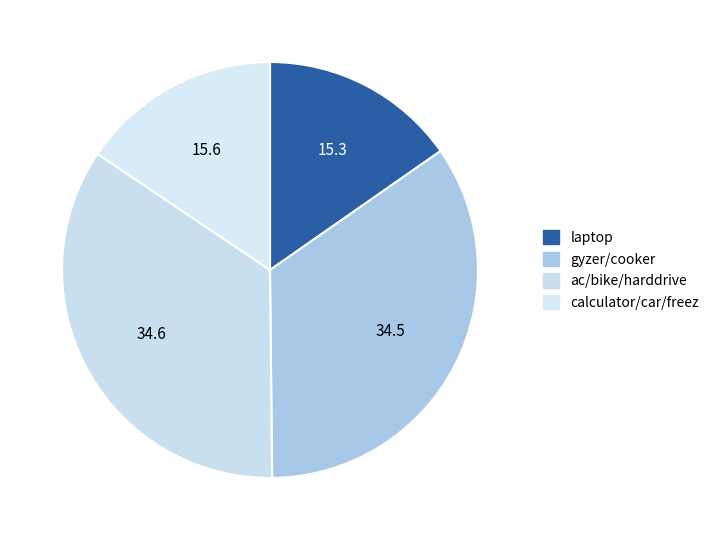

How many slices are in this pie chart?

4